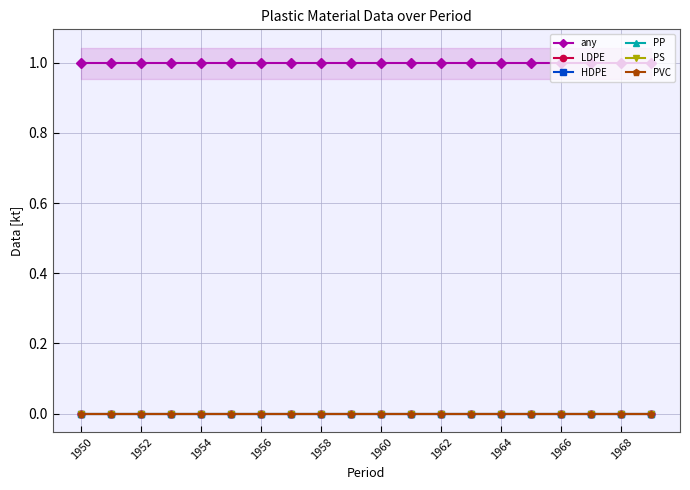

At which category is the sum across all series the highest?

1950